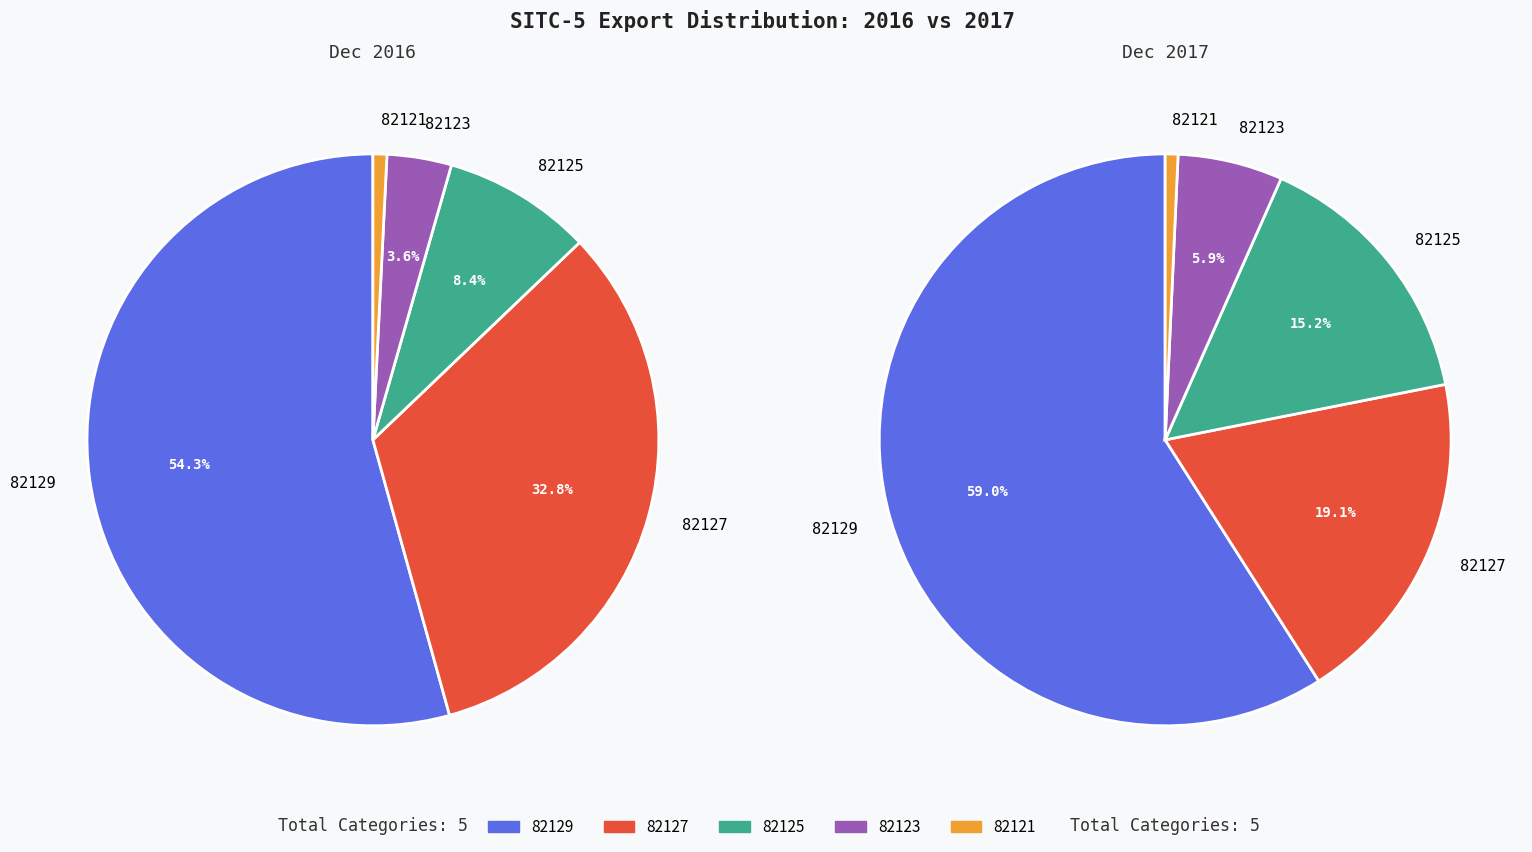

Count the number of slices in the pie.

5